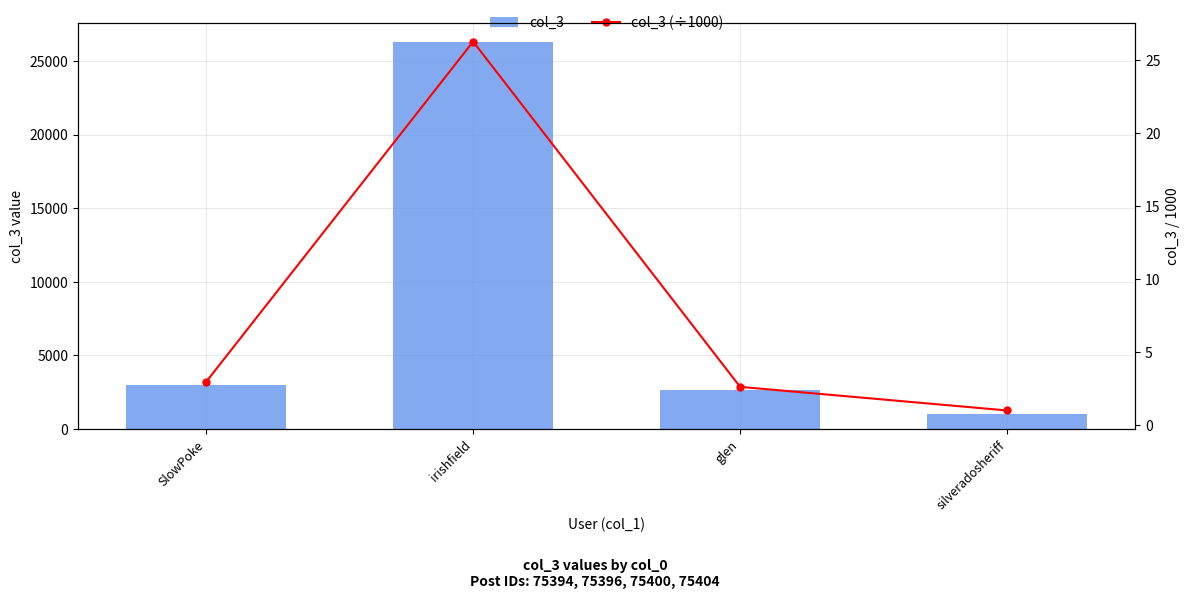

Is the value of col_3 (÷1000) at SlowPoke greater than the value of col_3 at glen?

No